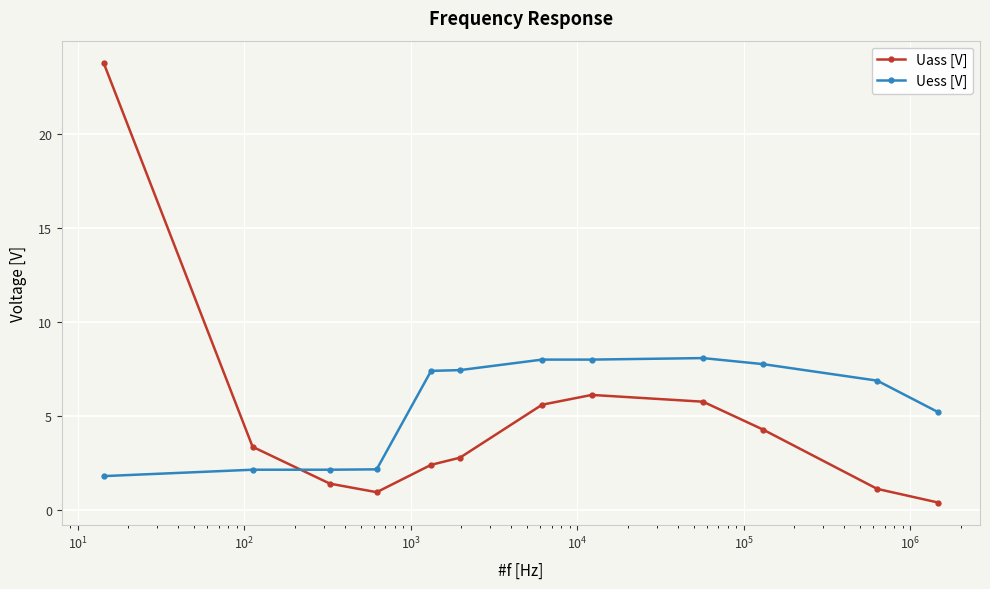

Rank the series by their maximum value, from lowest to highest.

Uess [V], Uass [V]